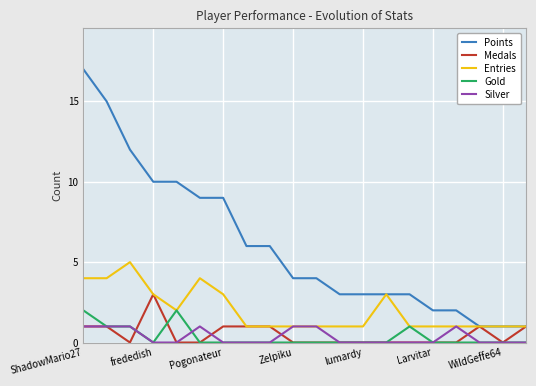

Which series has the widest spread of values?

Points